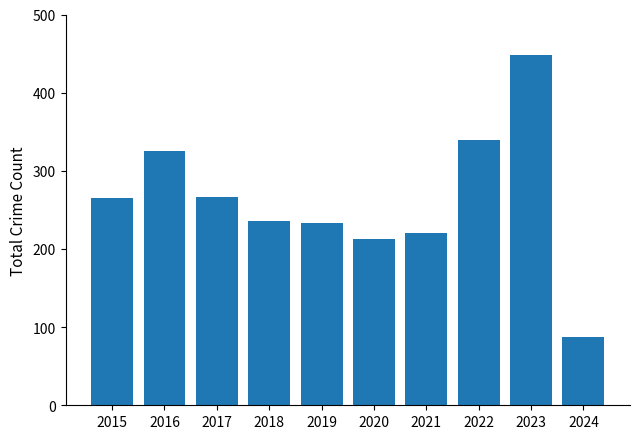

What is the average value?

263